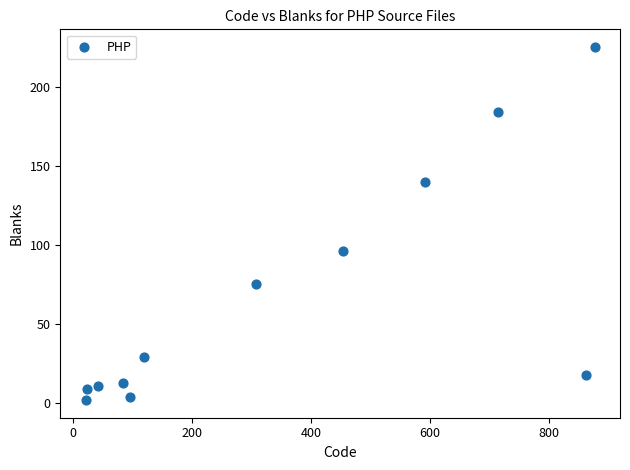

What is the average X value?

349